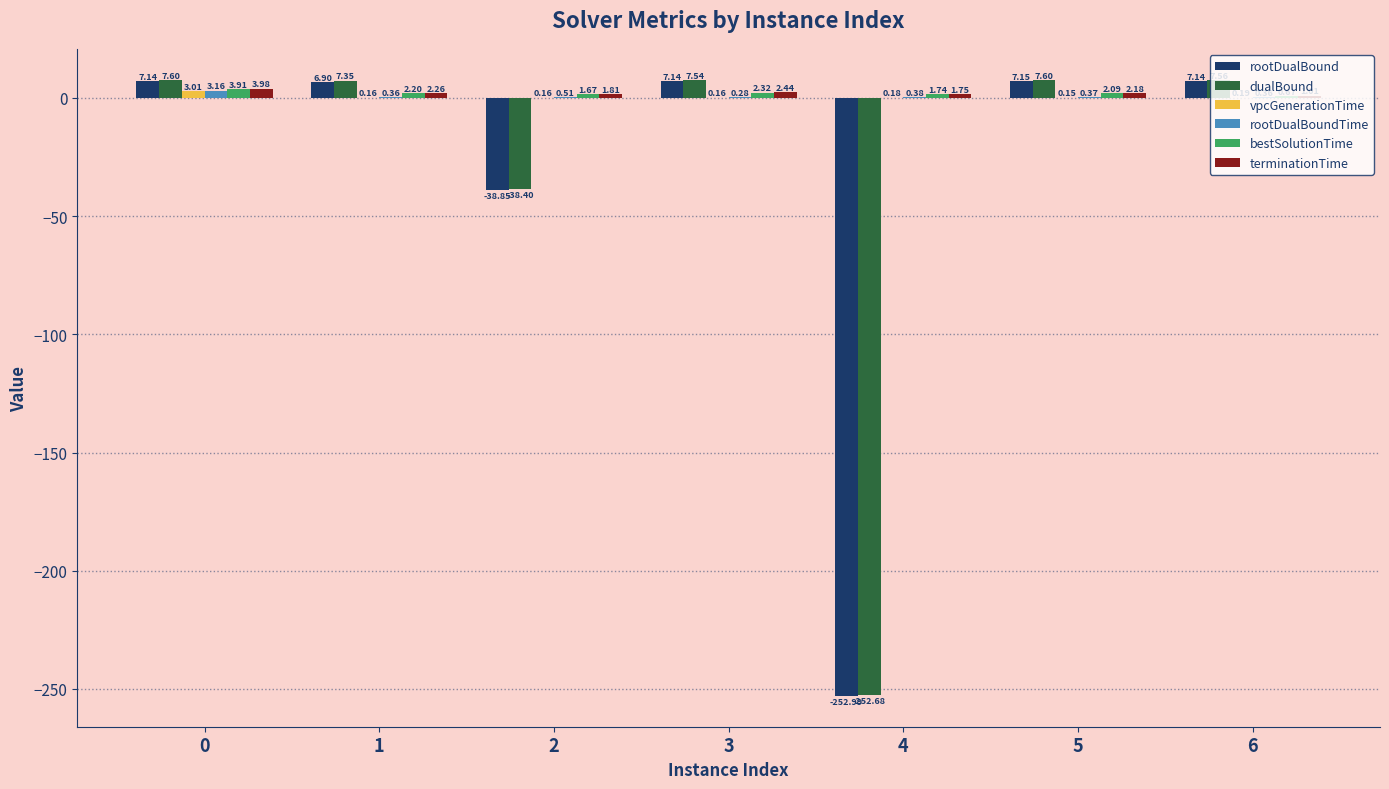

Between 2 and 4, which series saw the biggest shift?

dualBound